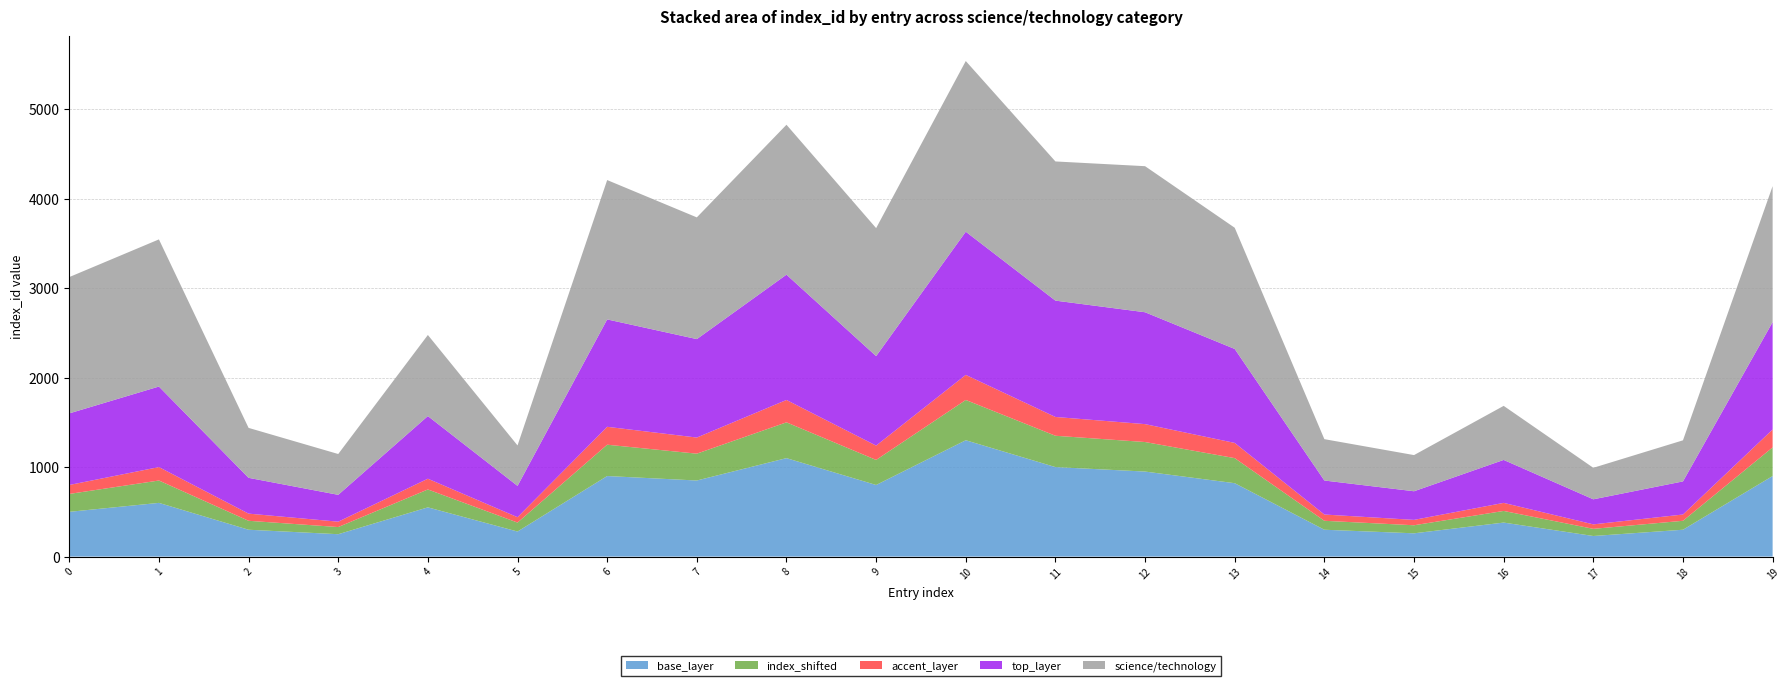

What is the highest value of the base_layer series?

1300